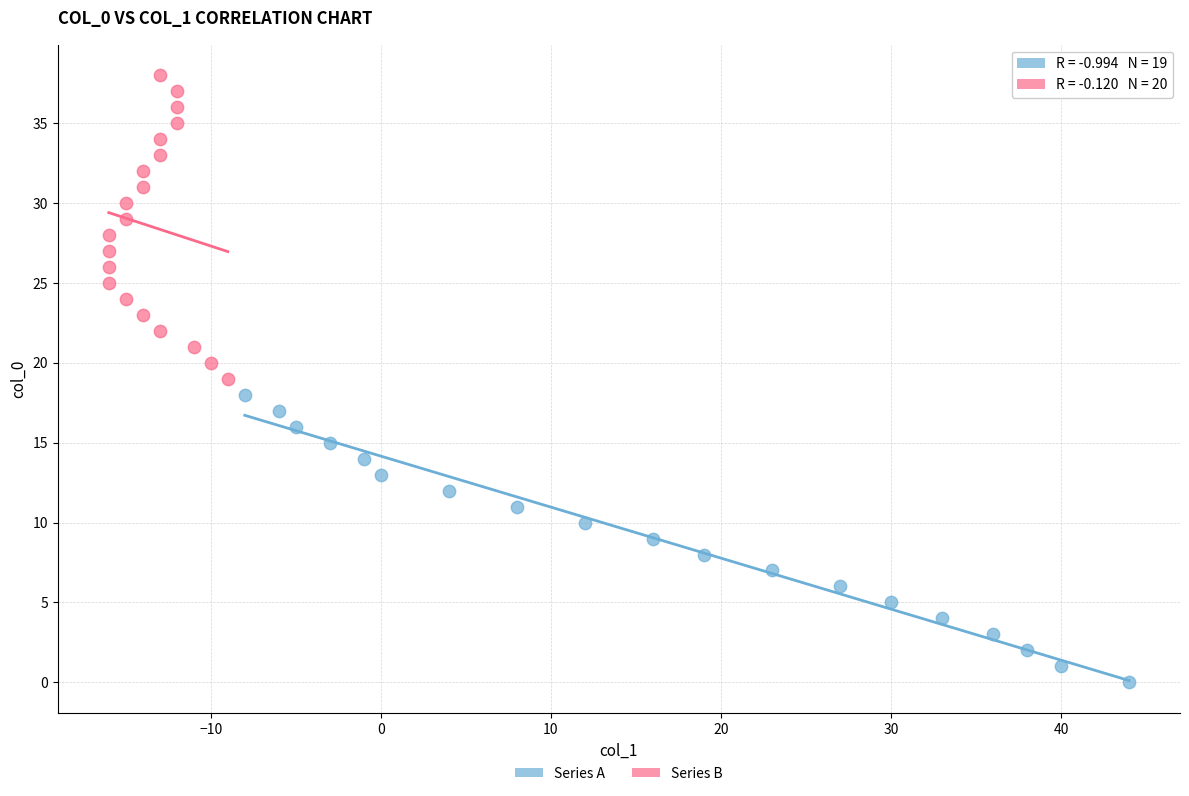

Which series reaches the maximum Y coordinate?

Series B